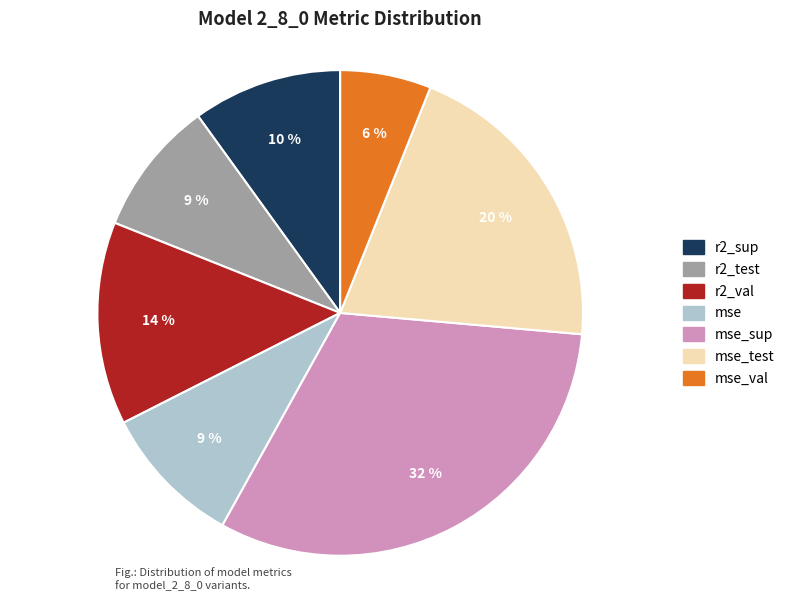

To the nearest percent, what percentage of the pie is r2_test?

9%